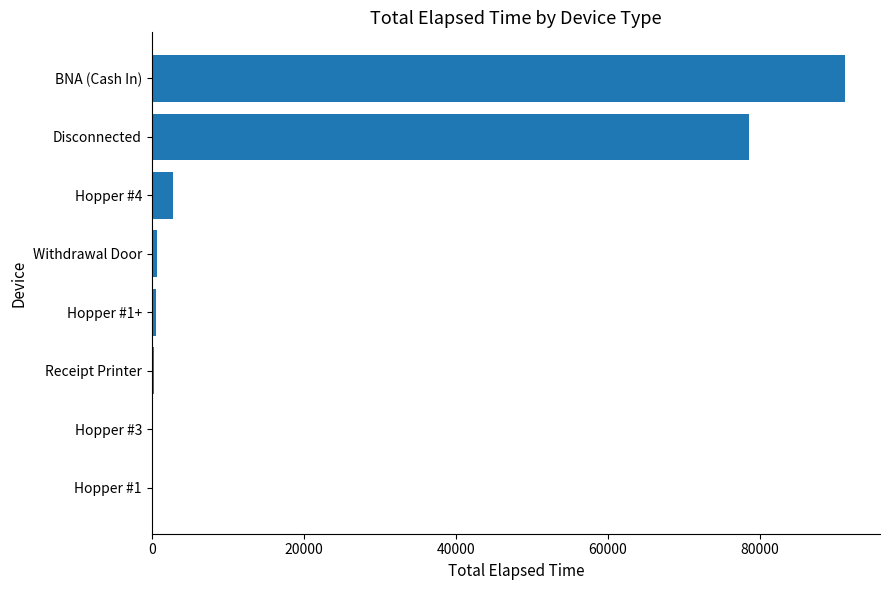

What is the sum of all values?

174747